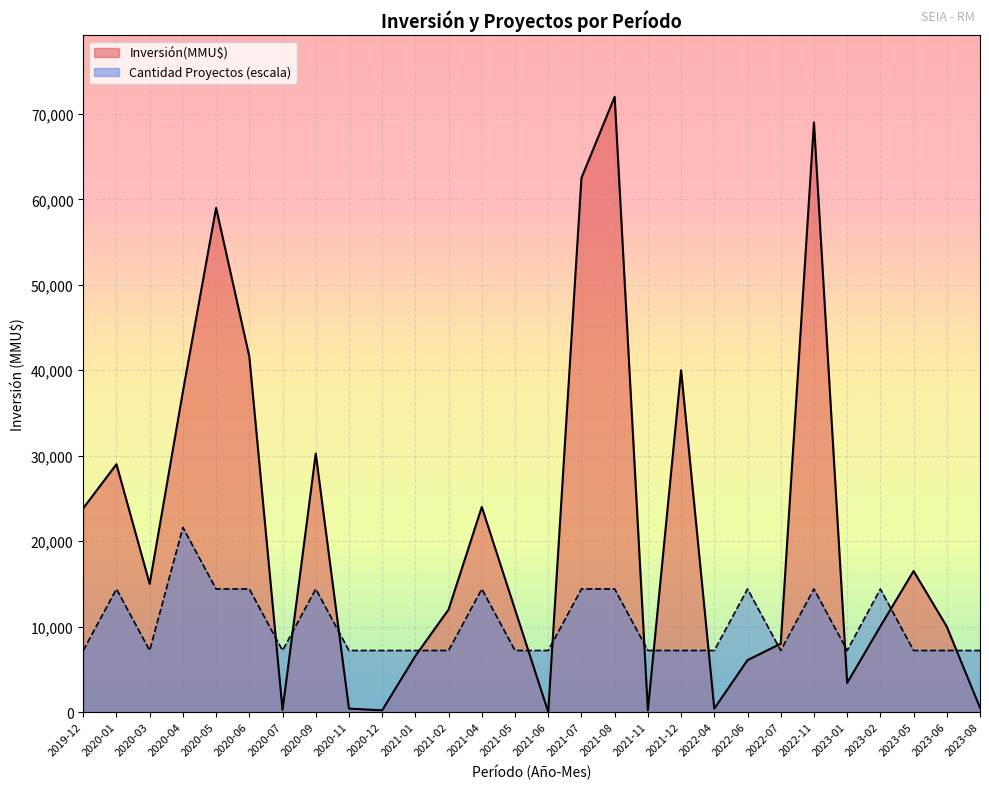

Rank the series by their average value, from lowest to highest.

Cantidad Proyectos (escala), Inversión(MMU$)